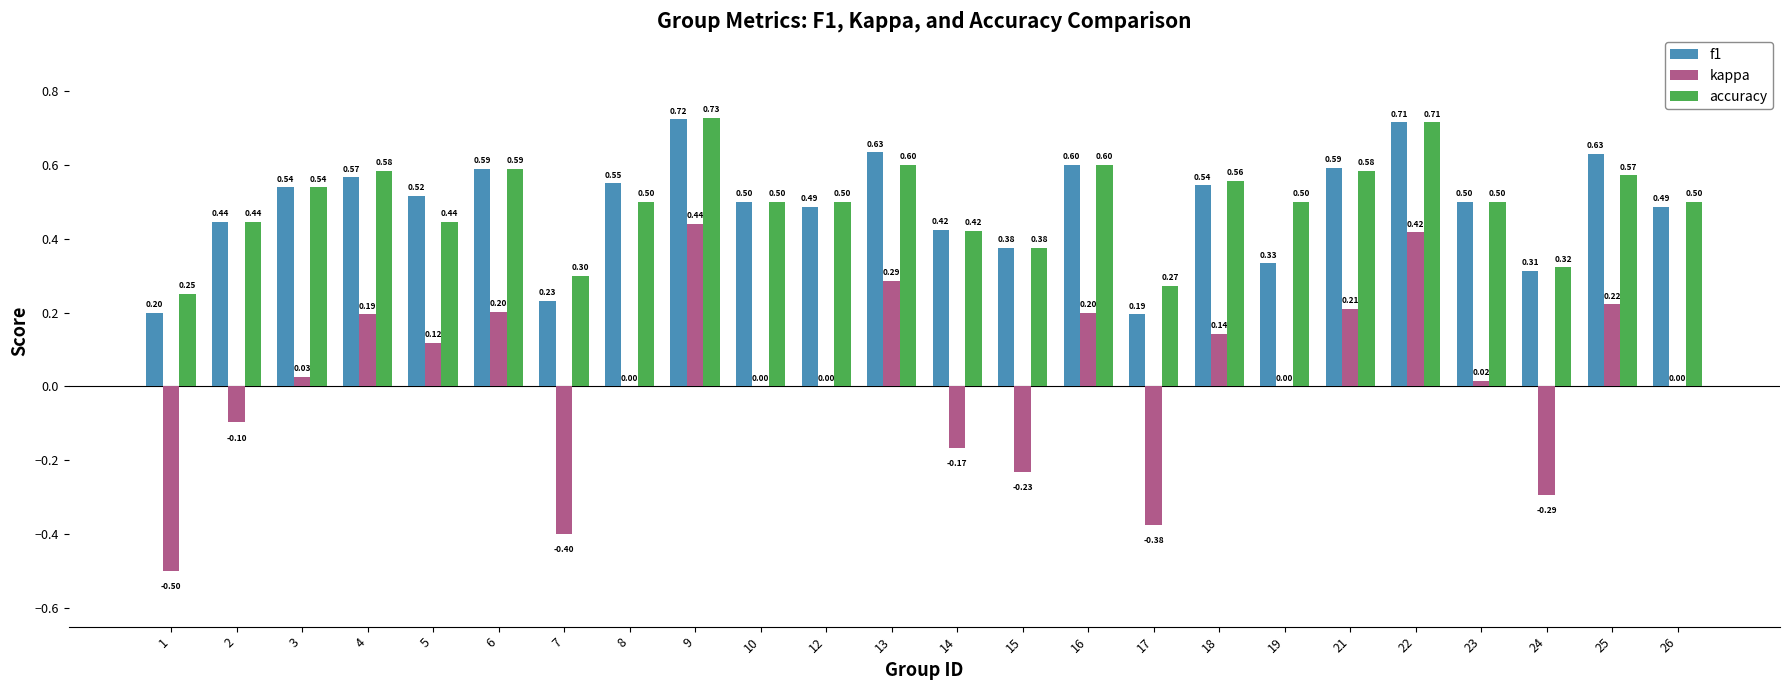

Which series changed the most between 12 and 21?

kappa